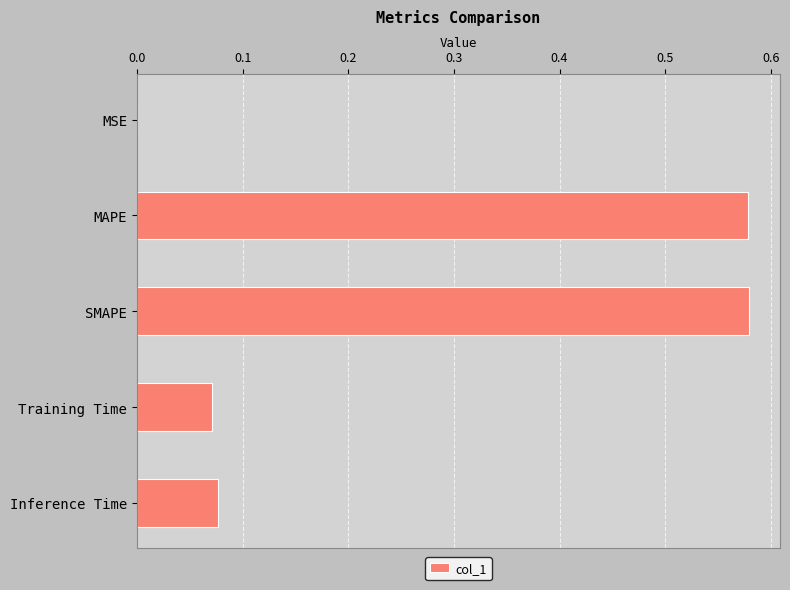

What is the sum of all values?

1.3